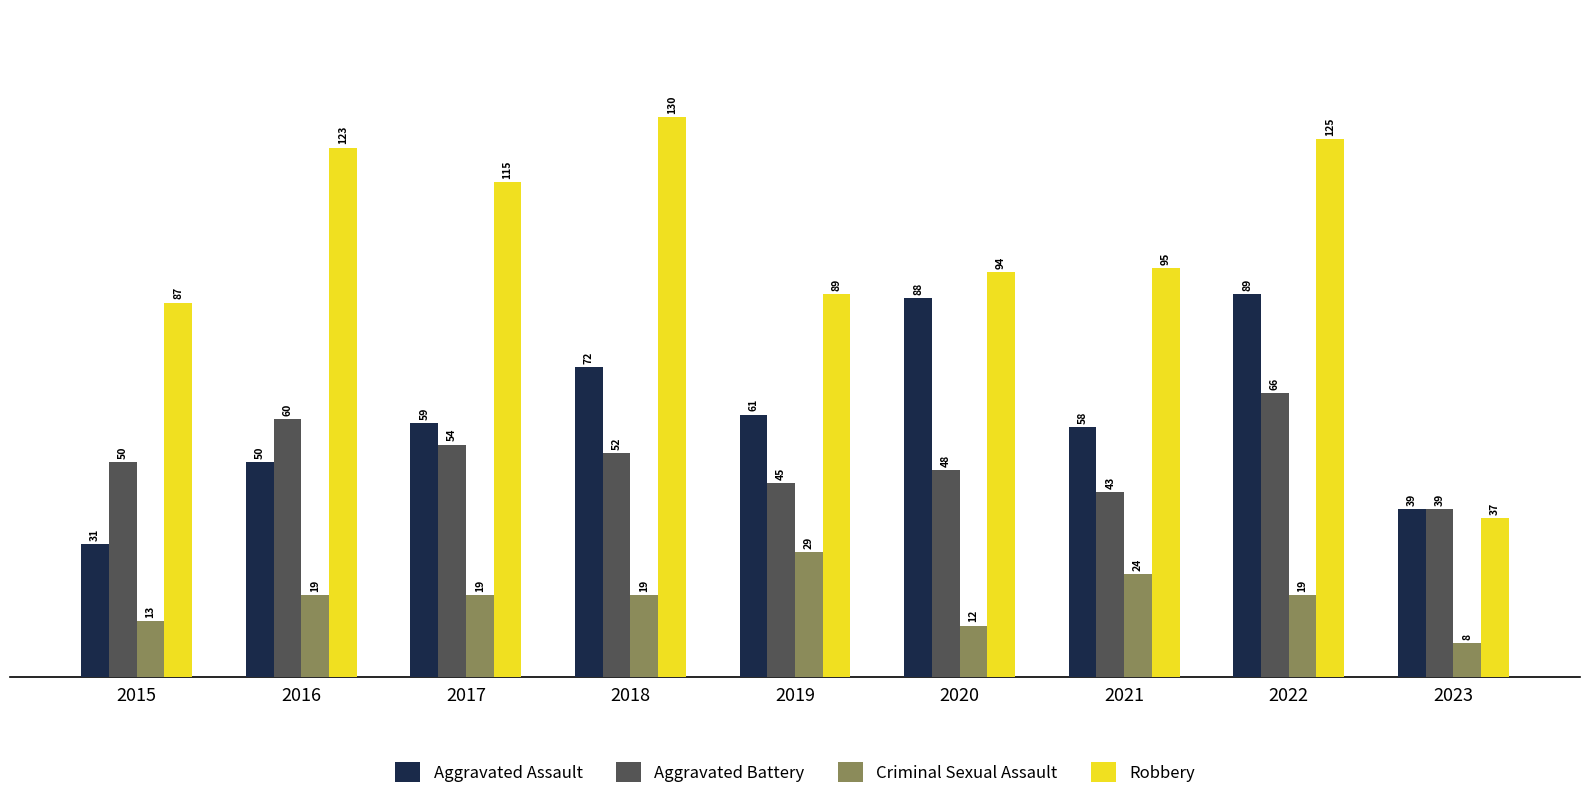

How many categories are shown in the chart?

9